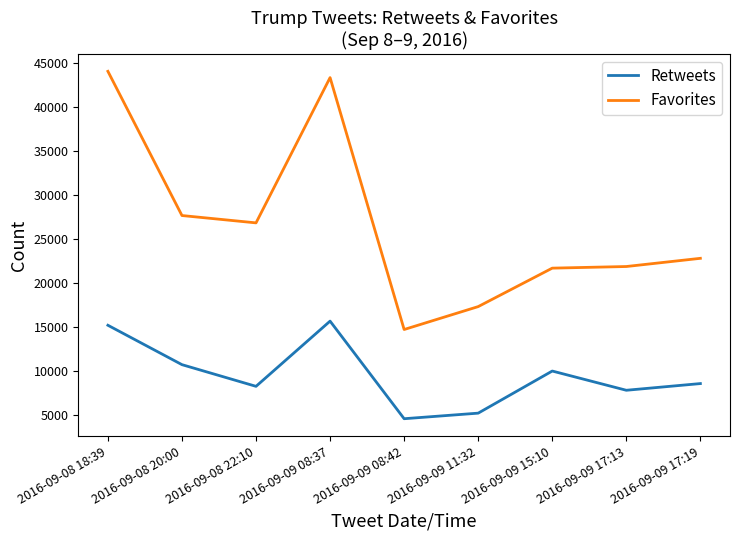

Reading left to right, extract all data points from this chart.

Retweets: 15169	10681	8211	15640	4522	5157	9954	7763	8526
Favorites: 44097	27669	26833	43383	14685	17295	21676	21861	22795